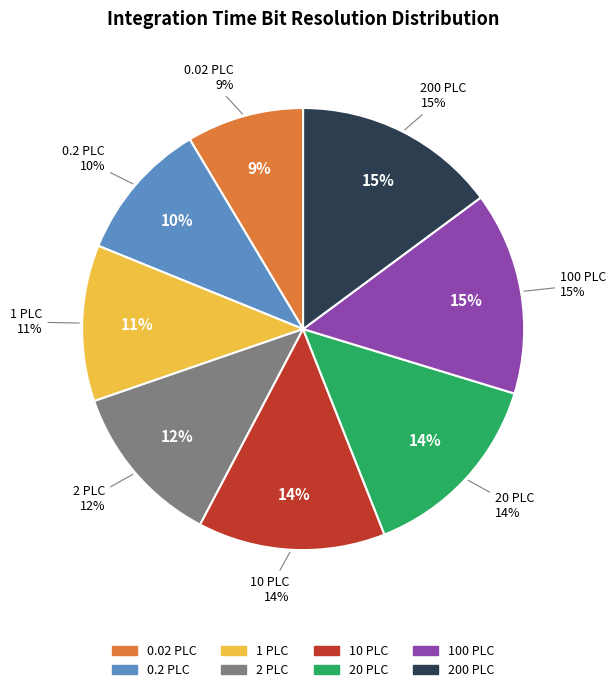

Is there a majority slice in this chart?

No